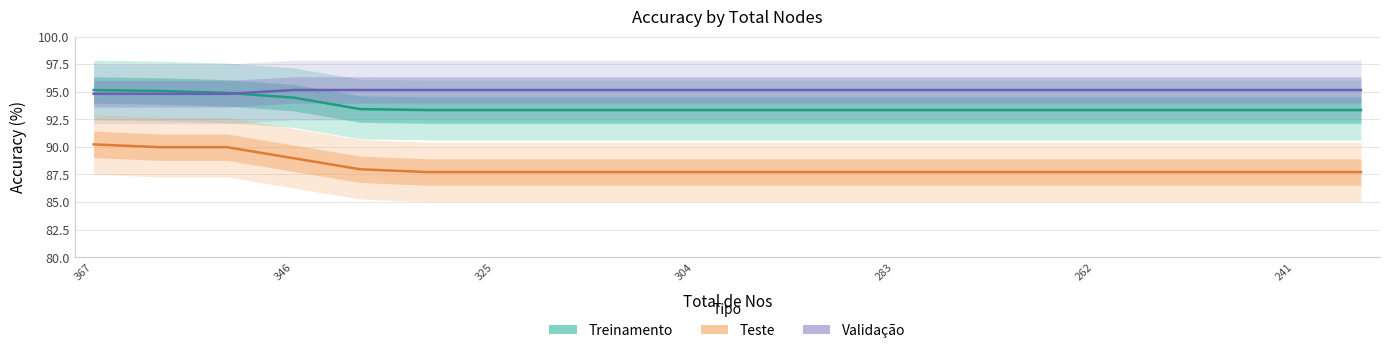

The Teste series shows 38.2 at 19. True or false?

False